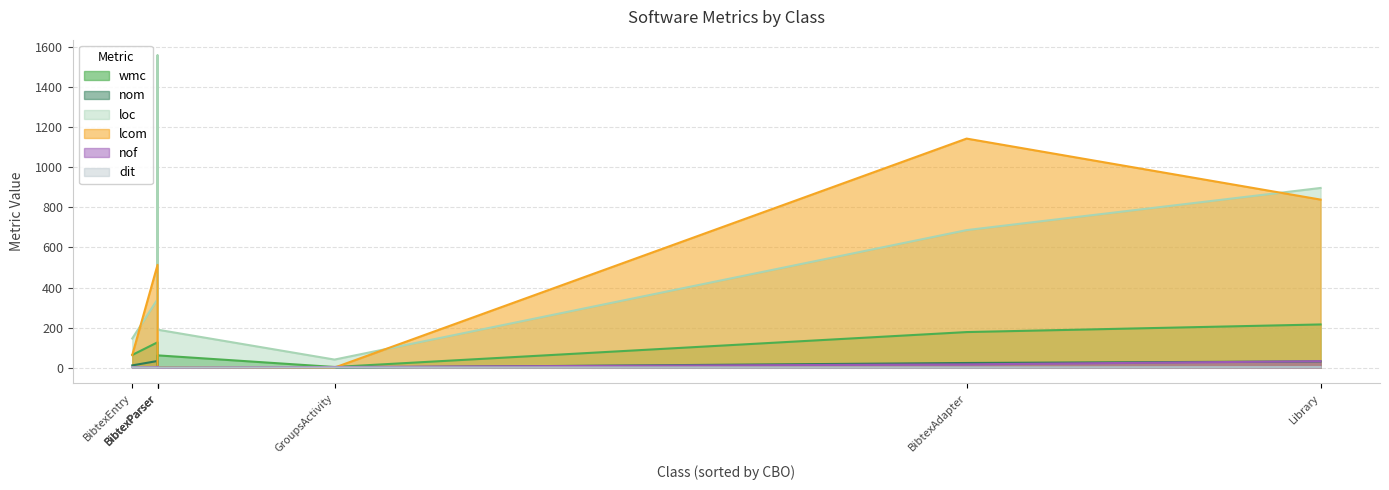

At which label does nof first exceed 4?

BibtexAdapter